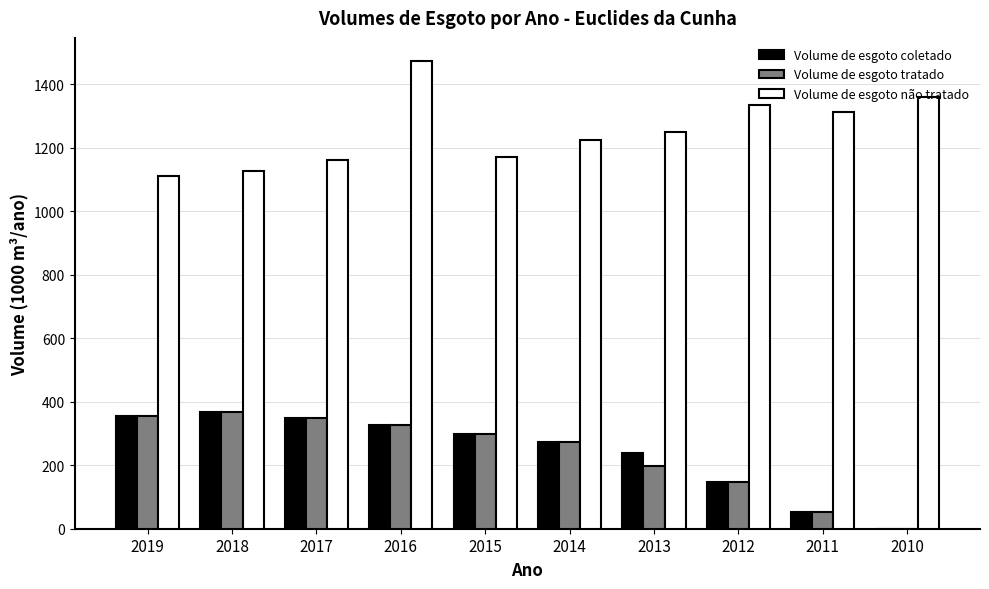

Which category has the highest value across all series?

2016